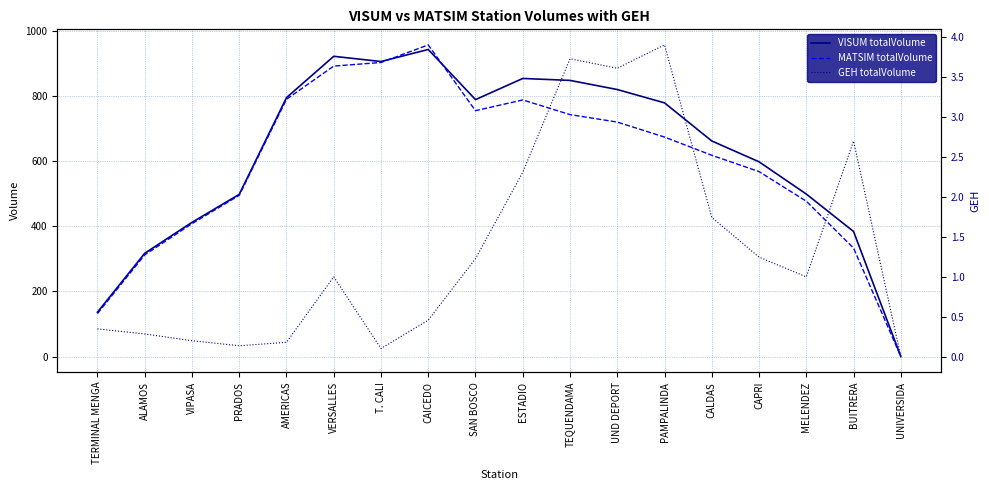

What are all the series names shown in the legend?

VISUM totalVolume, MATSIM totalVolume, GEH totalVolume